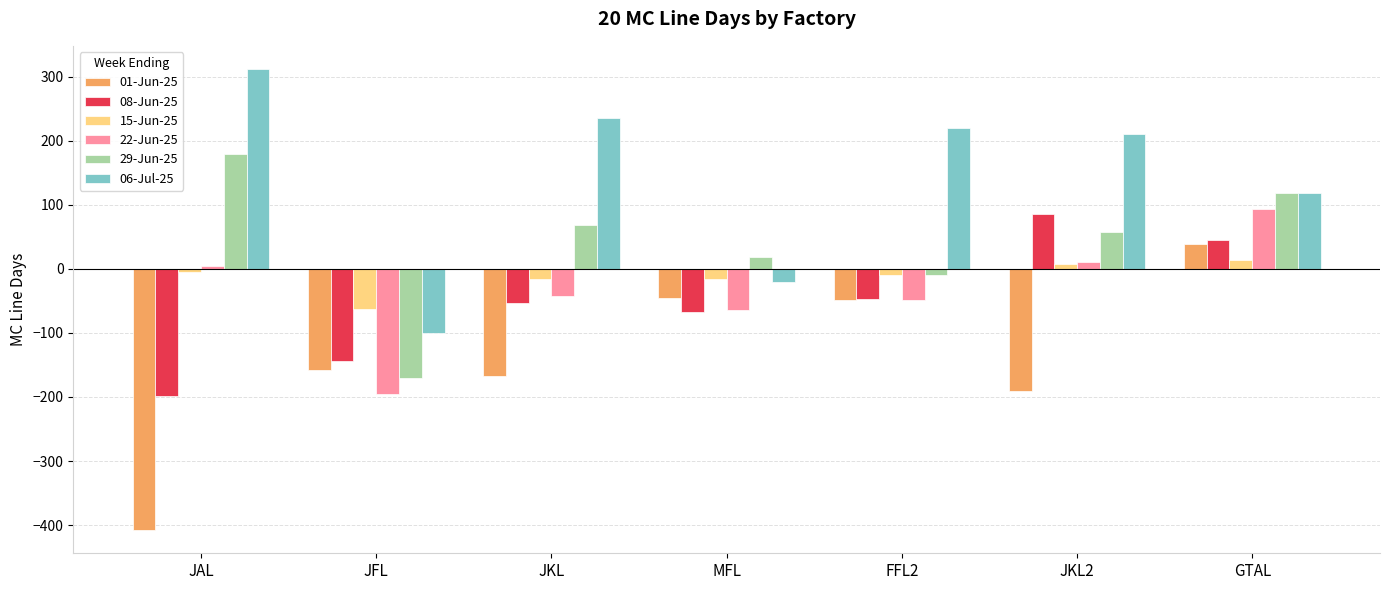

The value of 15-Jun-25 at JKL2 is 8. True or false?

True